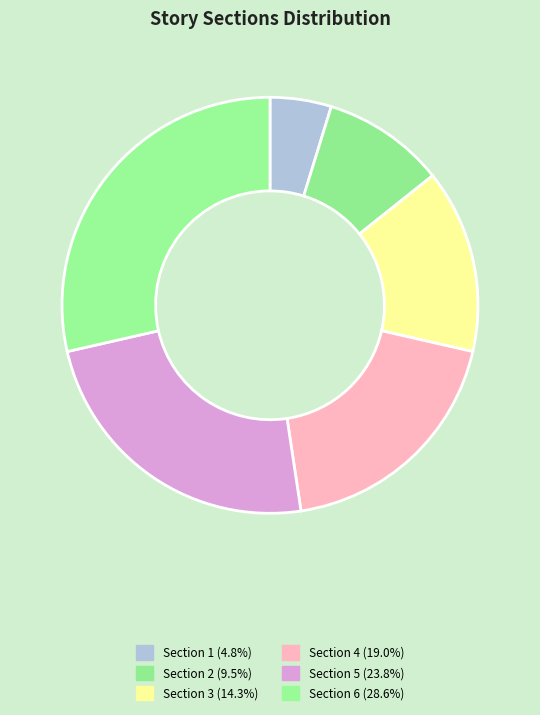

True or false: Section 4 accounts for 5% of the total.

False